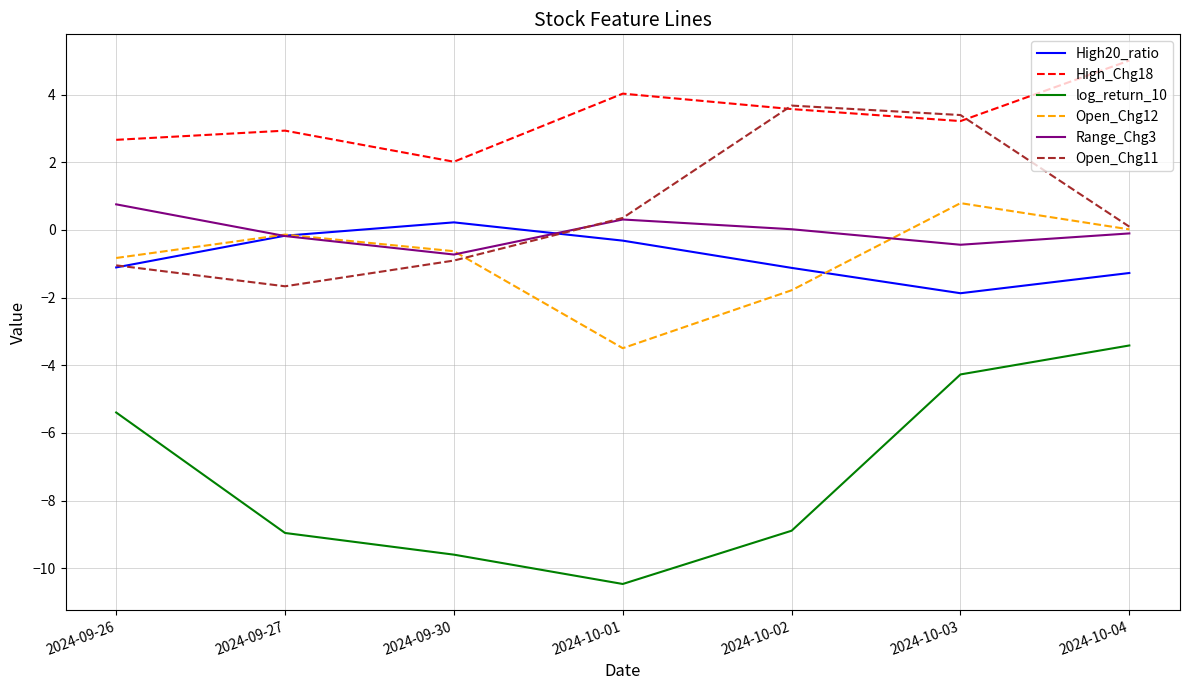

What is the total value across all series at 2024-10-02?

-4.5